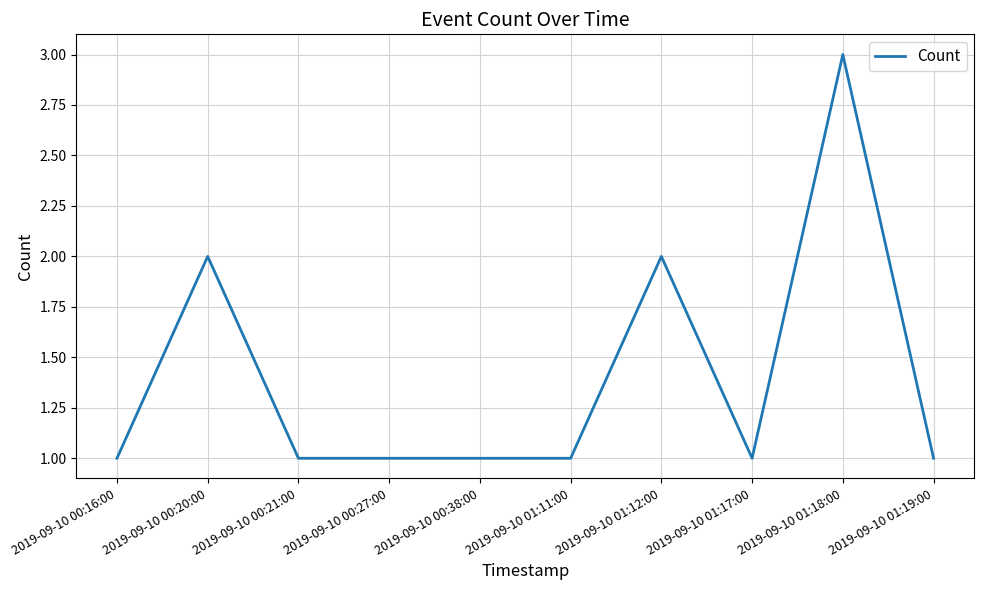

What is the maximum value shown in the chart?

3